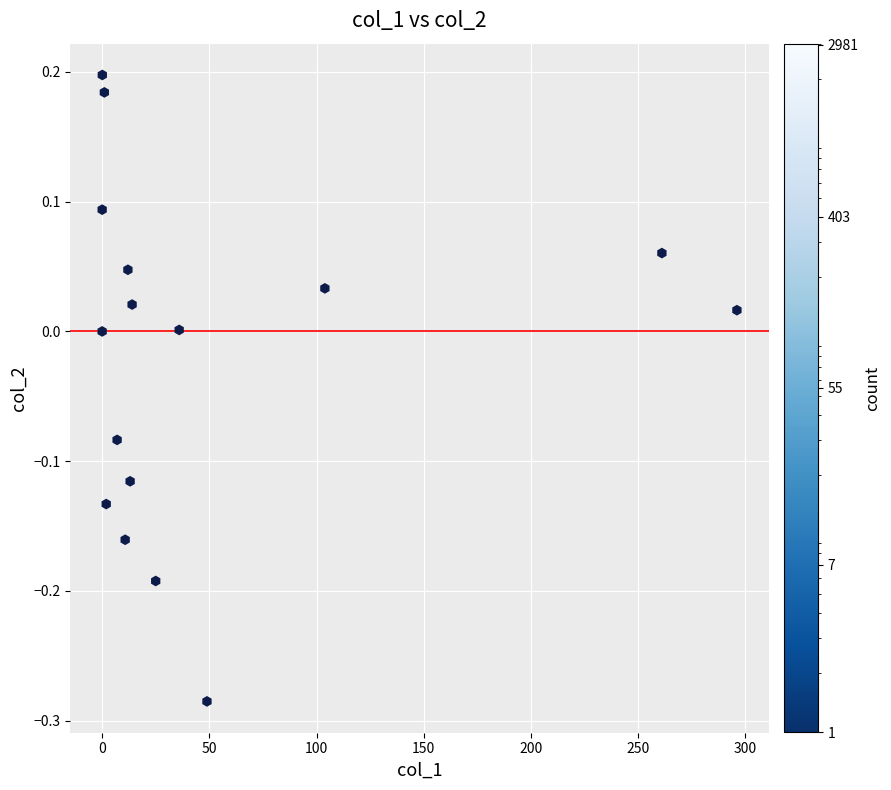

What is the range of X values (max minus min)?

296.1